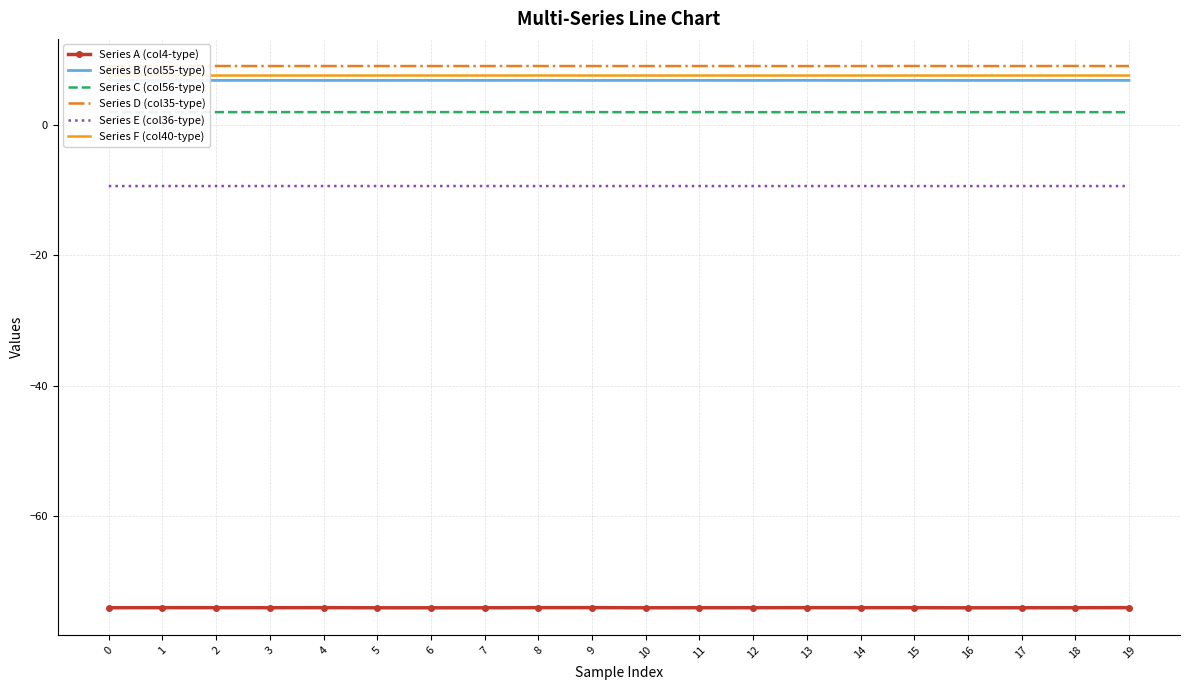

Reading left to right, what are all the values shown in this chart?

Series A (col4-type): -74.1	-74.1	-74.1	-74.1	-74.1	-74.1	-74.1	-74.1	-74.1	-74.1	-74.1	-74.1	-74.1	-74.1	-74.1	-74.1	-74.1	-74.1	-74.1	-74.1
Series B (col55-type): 6.8	6.8	6.8	6.8	6.8	6.8	6.8	6.8	6.8	6.8	6.8	6.8	6.8	6.8	6.8	6.8	6.8	6.8	6.8	6.8
Series C (col56-type): 2.0	2.0	2.0	2.0	2.0	1.9	2.0	2.0	2.0	2.0	1.9	2.0	1.9	2.0	1.9	2.0	1.9	2.0	2.0	1.9
Series D (col35-type): 9.0	9.0	9.0	9.0	9.0	9.0	9.0	9.0	9.0	9.0	9.0	9.0	9.0	9.0	9.0	9.0	9.0	9.0	9.0	9.0
Series E (col36-type): -9.4	-9.4	-9.4	-9.4	-9.4	-9.4	-9.4	-9.4	-9.4	-9.4	-9.4	-9.4	-9.4	-9.4	-9.4	-9.4	-9.4	-9.4	-9.4	-9.4
Series F (col40-type): 7.6	7.6	7.6	7.6	7.6	7.6	7.6	7.6	7.6	7.6	7.6	7.6	7.6	7.6	7.6	7.6	7.6	7.6	7.6	7.6